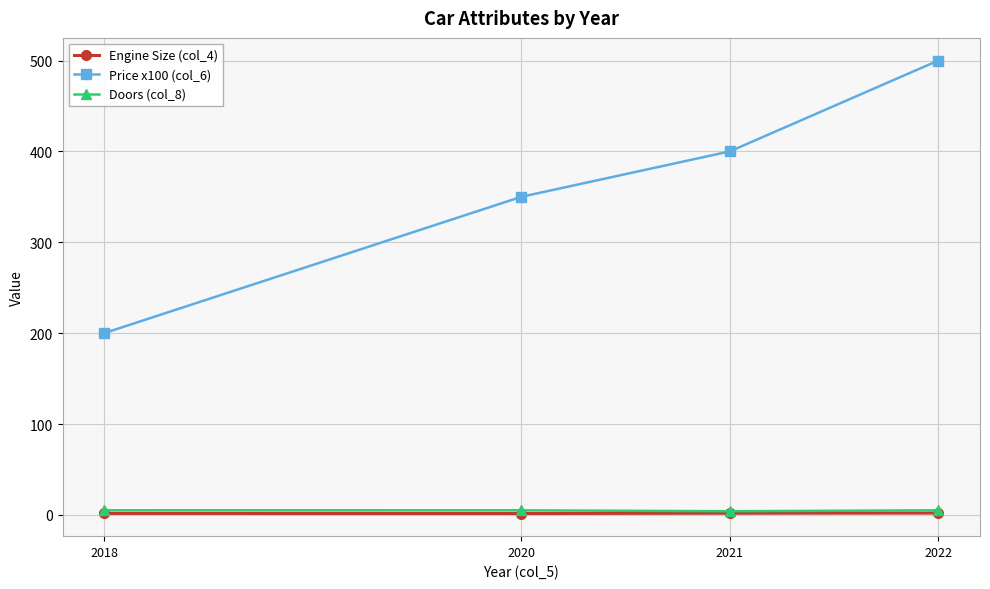

What is the value of the Price x100 (col_6) point at the 1st from the left?

200.0